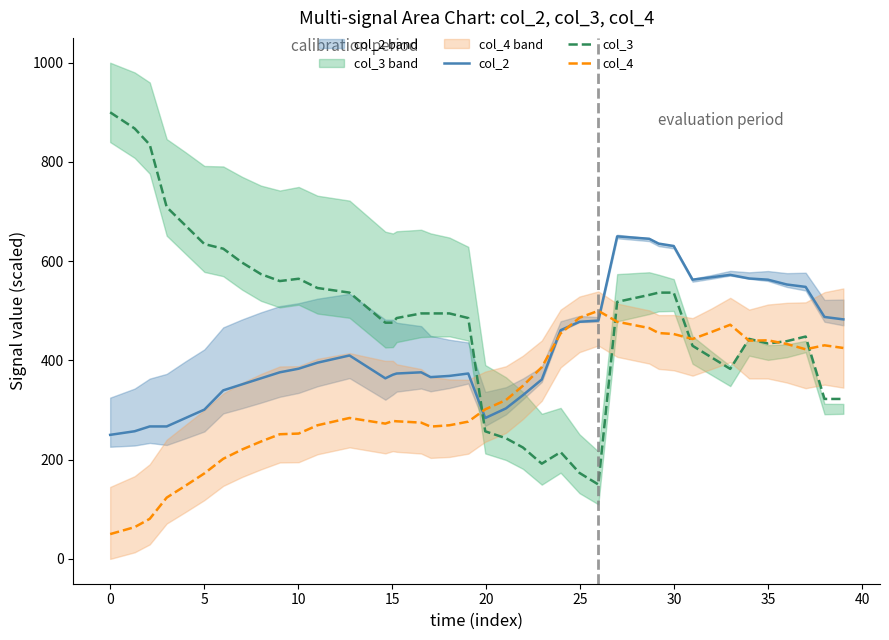

Which series has the widest spread of values?

col_3